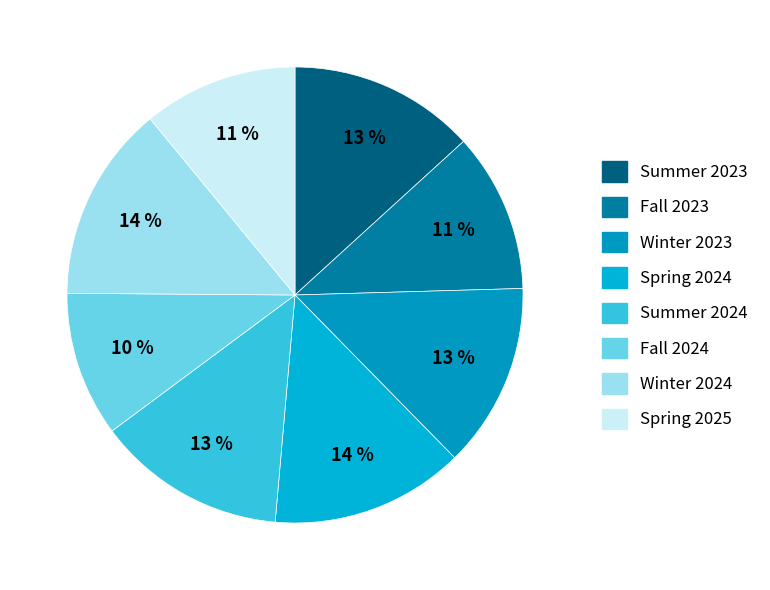

To the nearest percent, what portion does Spring 2025 represent?

11%